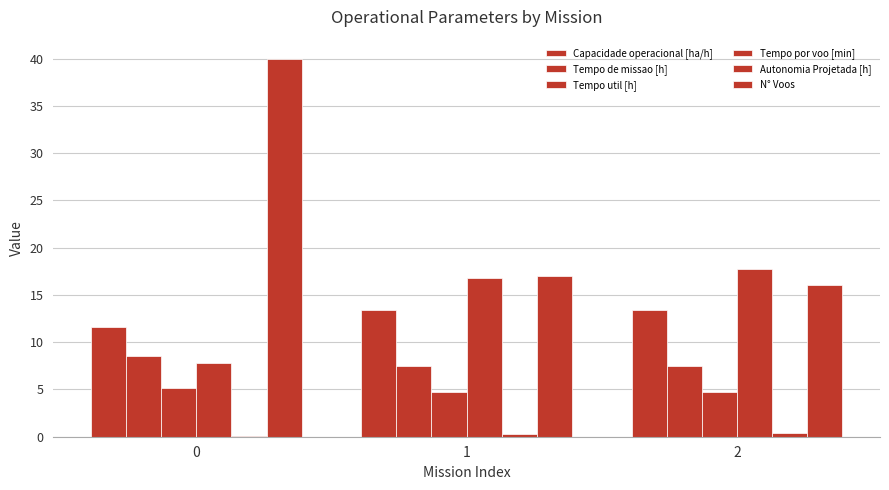

What is the sum of the Tempo por voo [min] values at 2 and 1?

34.6